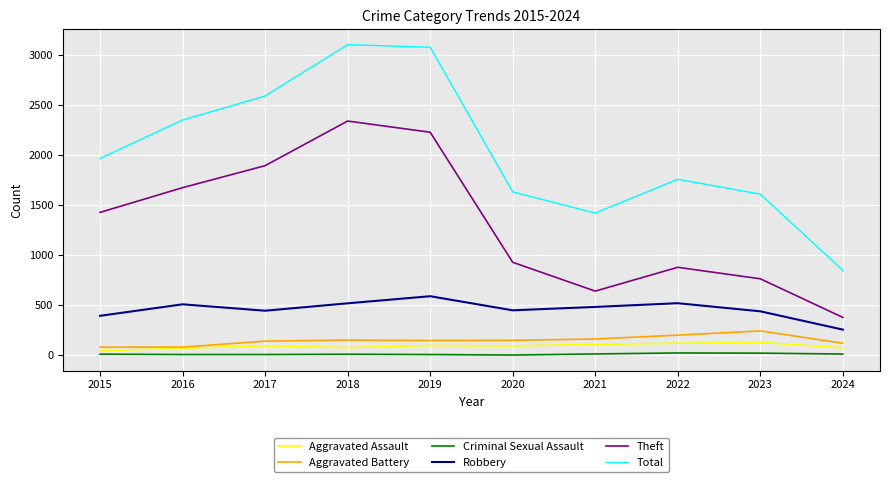

Where is Theft nearest to the value 1360?

2015